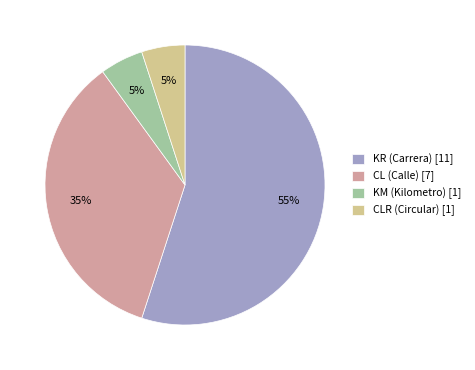

What is the ratio of the value at KR (Carrera) [11] to the value at KM (Kilometro) [1]?

11.0